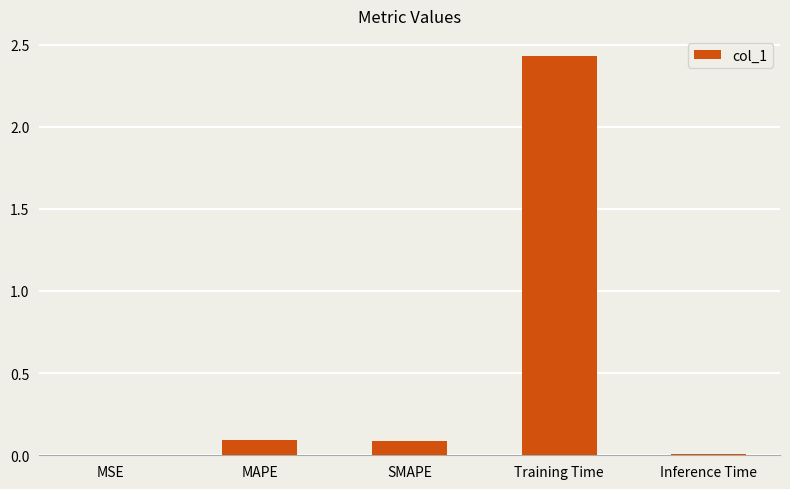

Which has a higher value, MSE or SMAPE?

SMAPE